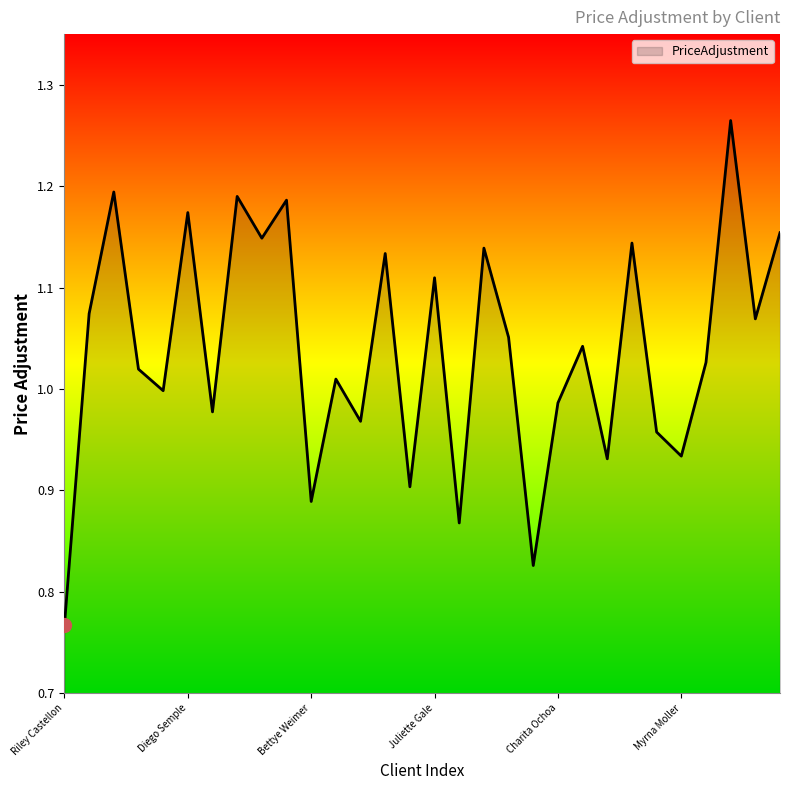

What is the difference between the maximum and minimum values?

0.5